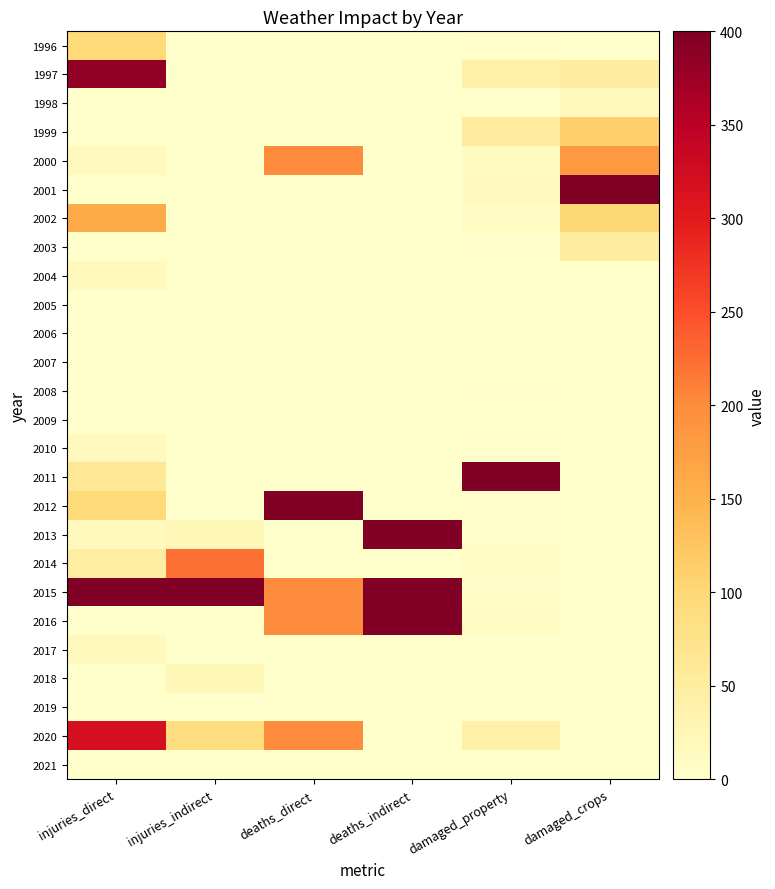

Reading left to right, list all the values displayed in this chart.

1996: injuries_direct=96.0	injuries_indirect=0.0	deaths_direct=0.0	deaths_indirect=0.0	damaged_property=2.0	damaged_crops=0.0
1997: injuries_direct=384.0	injuries_indirect=0.0	deaths_direct=0.0	deaths_indirect=0.0	damaged_property=42.1	damaged_crops=50.0
1998: injuries_direct=0.0	injuries_indirect=0.0	deaths_direct=0.0	deaths_indirect=0.0	damaged_property=0.6	damaged_crops=16.0
1999: injuries_direct=0.0	injuries_indirect=0.0	deaths_direct=0.0	deaths_indirect=0.0	damaged_property=53.9	damaged_crops=110.0
2000: injuries_direct=16.0	injuries_indirect=0.0	deaths_direct=200.0	deaths_indirect=0.0	damaged_property=12.6	damaged_crops=183.0
2001: injuries_direct=0.0	injuries_indirect=0.0	deaths_direct=0.0	deaths_indirect=0.0	damaged_property=14.6	damaged_crops=400.0
2002: injuries_direct=160.0	injuries_indirect=0.0	deaths_direct=0.0	deaths_indirect=0.0	damaged_property=10.0	damaged_crops=101.0
2003: injuries_direct=0.0	injuries_indirect=0.0	deaths_direct=0.0	deaths_indirect=0.0	damaged_property=3.2	damaged_crops=50.0
2004: injuries_direct=16.0	injuries_indirect=0.0	deaths_direct=0.0	deaths_indirect=0.0	damaged_property=0.9	damaged_crops=0.0
2005: injuries_direct=0.0	injuries_indirect=0.0	deaths_direct=0.0	deaths_indirect=0.0	damaged_property=0.0	damaged_crops=0.0
2006: injuries_direct=0.0	injuries_indirect=0.0	deaths_direct=0.0	deaths_indirect=0.0	damaged_property=0.0	damaged_crops=0.0
2007: injuries_direct=0.0	injuries_indirect=0.0	deaths_direct=0.0	deaths_indirect=0.0	damaged_property=0.0	damaged_crops=0.0
2008: injuries_direct=0.0	injuries_indirect=0.0	deaths_direct=0.0	deaths_indirect=0.0	damaged_property=2.5	damaged_crops=0.0
2009: injuries_direct=0.0	injuries_indirect=0.0	deaths_direct=0.0	deaths_indirect=0.0	damaged_property=1.3	damaged_crops=0.0
2010: injuries_direct=16.0	injuries_indirect=0.0	deaths_direct=0.0	deaths_indirect=0.0	damaged_property=2.1	damaged_crops=0.0
2011: injuries_direct=64.0	injuries_indirect=0.0	deaths_direct=0.0	deaths_indirect=0.0	damaged_property=400.0	damaged_crops=0.0
2012: injuries_direct=96.0	injuries_indirect=0.0	deaths_direct=400.0	deaths_indirect=0.0	damaged_property=2.7	damaged_crops=0.0
2013: injuries_direct=16.0	injuries_indirect=22.2	deaths_direct=0.0	deaths_indirect=400.0	damaged_property=1.8	damaged_crops=0.0
2014: injuries_direct=48.0	injuries_indirect=222.2	deaths_direct=0.0	deaths_indirect=0.0	damaged_property=7.0	damaged_crops=0.0
2015: injuries_direct=400.0	injuries_indirect=400.0	deaths_direct=200.0	deaths_indirect=400.0	damaged_property=4.7	damaged_crops=0.0
2016: injuries_direct=0.0	injuries_indirect=0.0	deaths_direct=200.0	deaths_indirect=400.0	damaged_property=12.1	damaged_crops=0.0
2017: injuries_direct=16.0	injuries_indirect=0.0	deaths_direct=0.0	deaths_indirect=0.0	damaged_property=1.2	damaged_crops=0.0
2018: injuries_direct=0.0	injuries_indirect=22.2	deaths_direct=0.0	deaths_indirect=0.0	damaged_property=0.7	damaged_crops=0.0
2019: injuries_direct=0.0	injuries_indirect=0.0	deaths_direct=0.0	deaths_indirect=0.0	damaged_property=0.0	damaged_crops=0.0
2020: injuries_direct=320.0	injuries_indirect=88.9	deaths_direct=200.0	deaths_indirect=0.0	damaged_property=41.8	damaged_crops=0.0
2021: injuries_direct=0.0	injuries_indirect=0.0	deaths_direct=0.0	deaths_indirect=0.0	damaged_property=0.0	damaged_crops=0.0